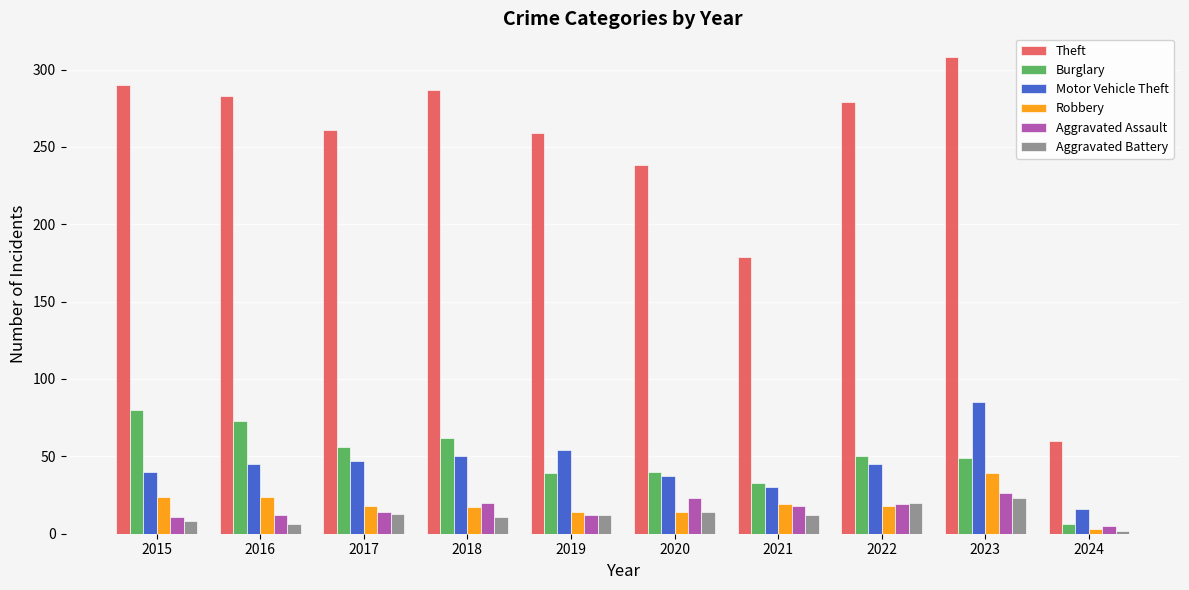

What is the difference between the second highest and minimum values in the Aggravated Battery series?

18